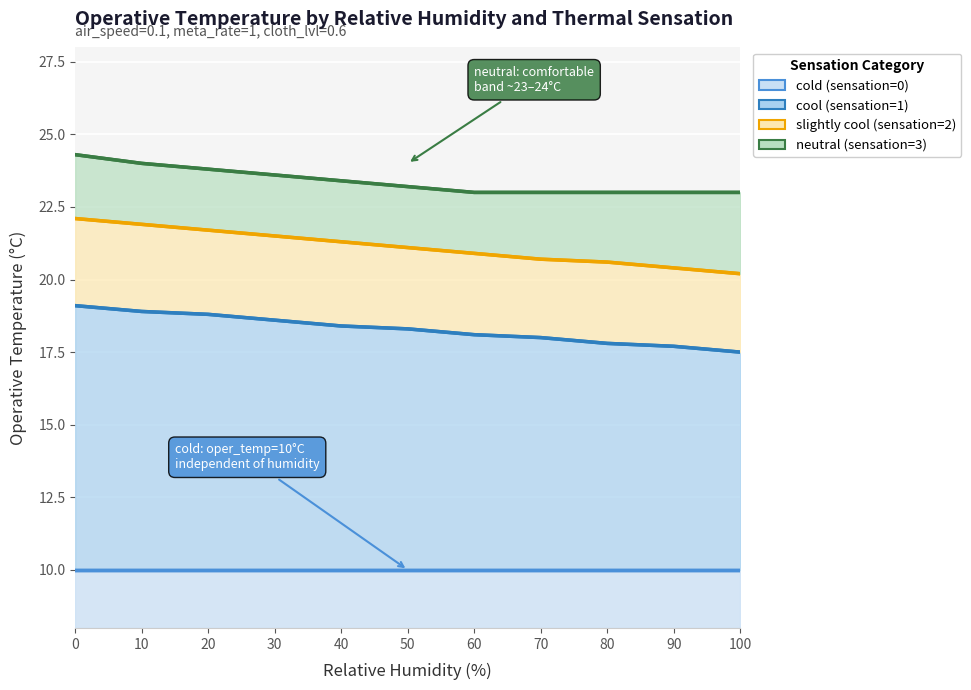

What is the sum of all cold (sensation=0) values?

110.0